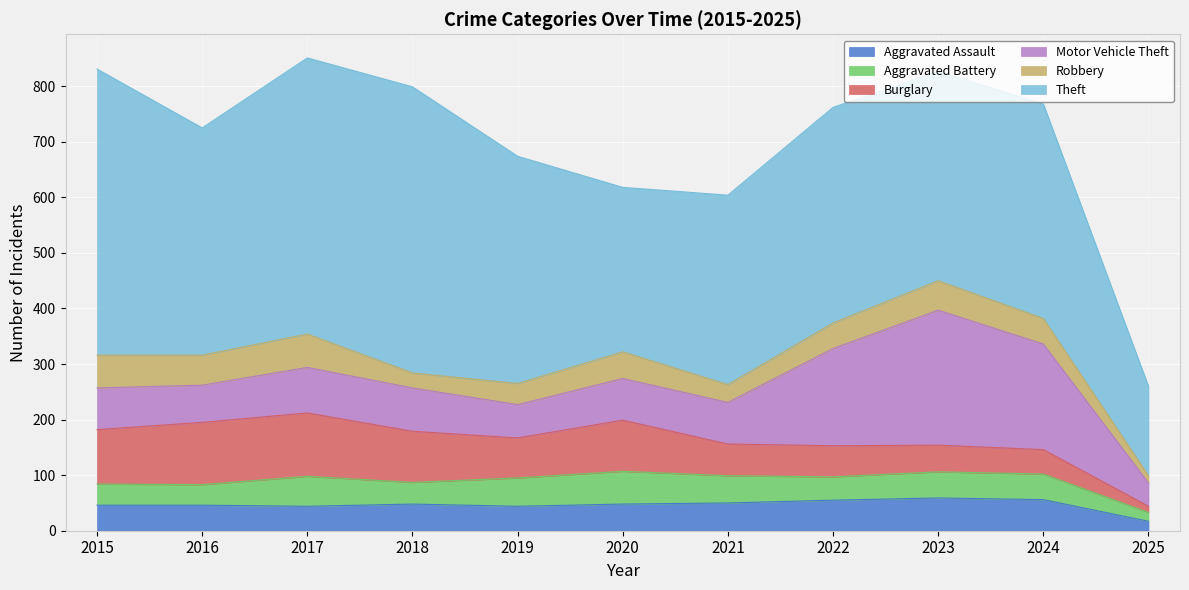

Does the chart display data point markers on the line(s)?

No